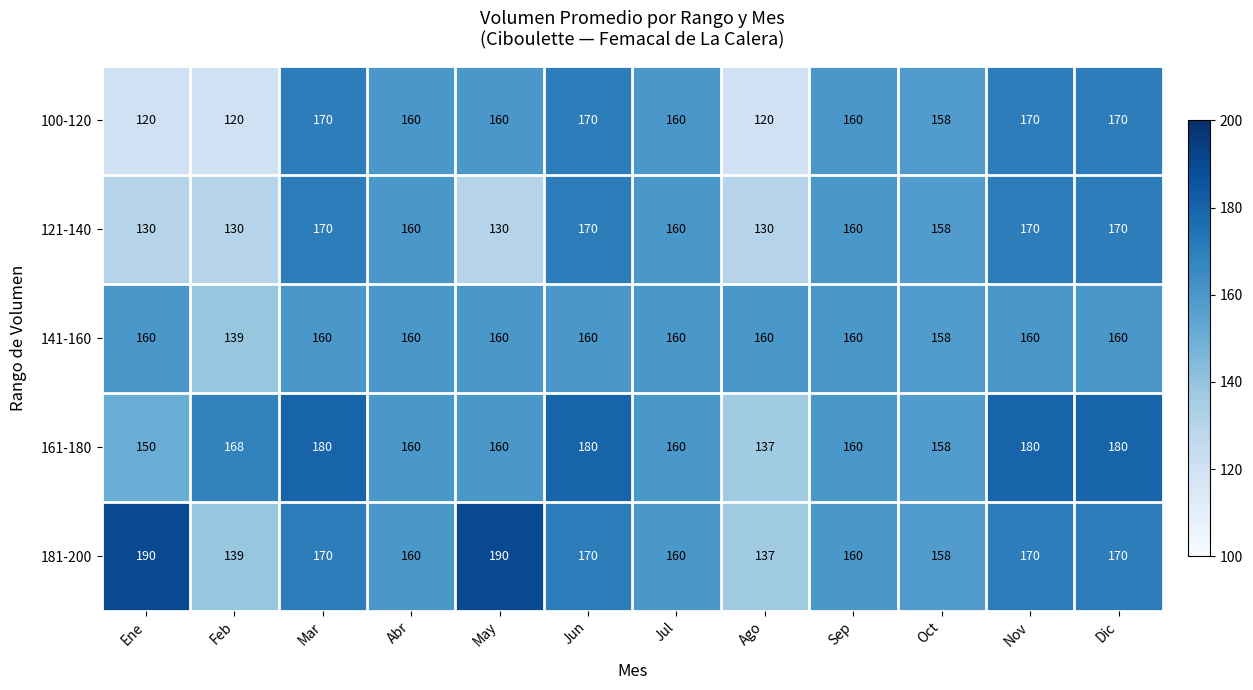

True or false: 141-160 has a value of 248 at Oct.

False